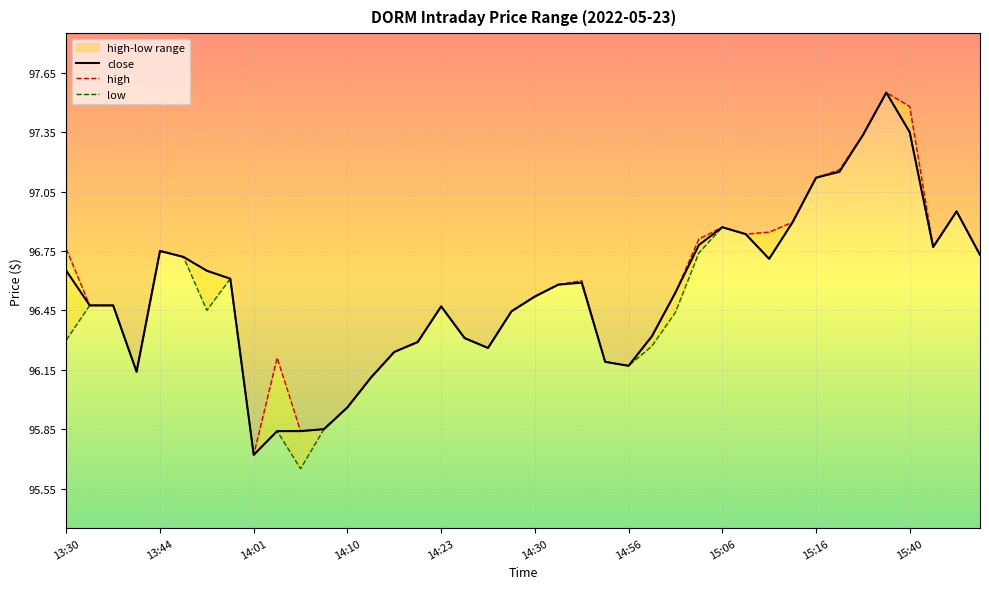

True or false: low and high intersect in this chart.

False